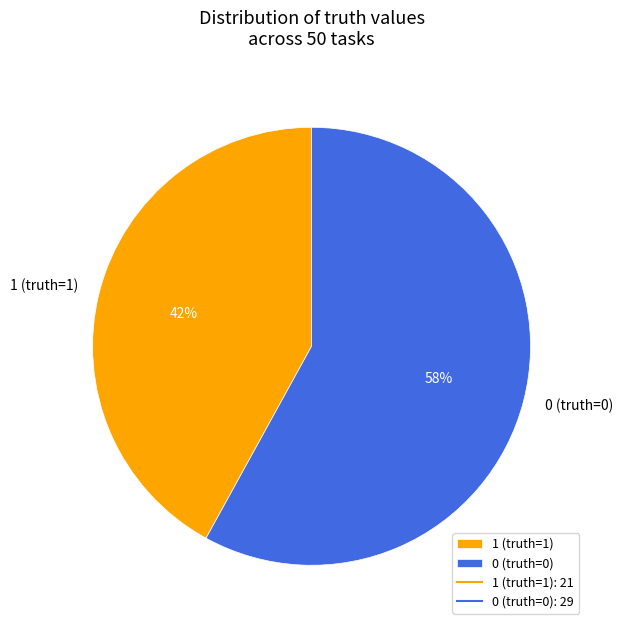

Is 1 (truth=1) the majority of the pie?

No